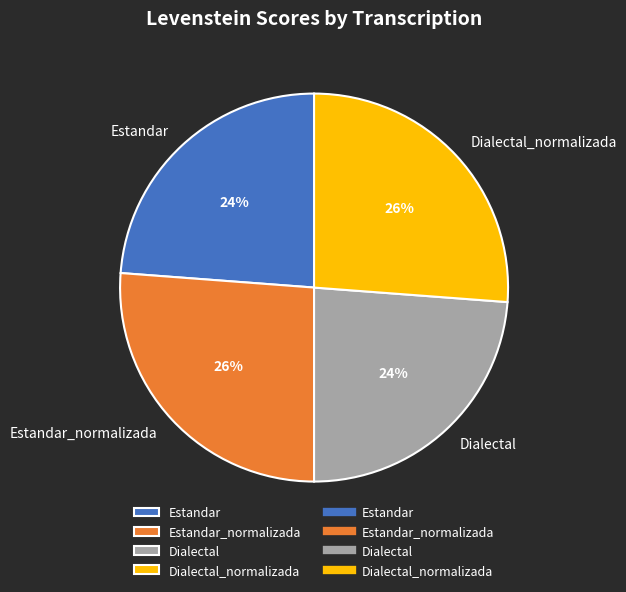

To the nearest percent, what is the average slice percentage?

25%